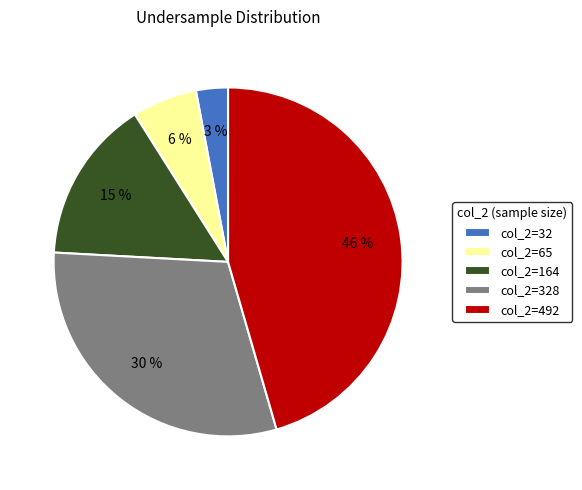

Do col_2=65 and col_2=164 together represent more than half of the pie?

No